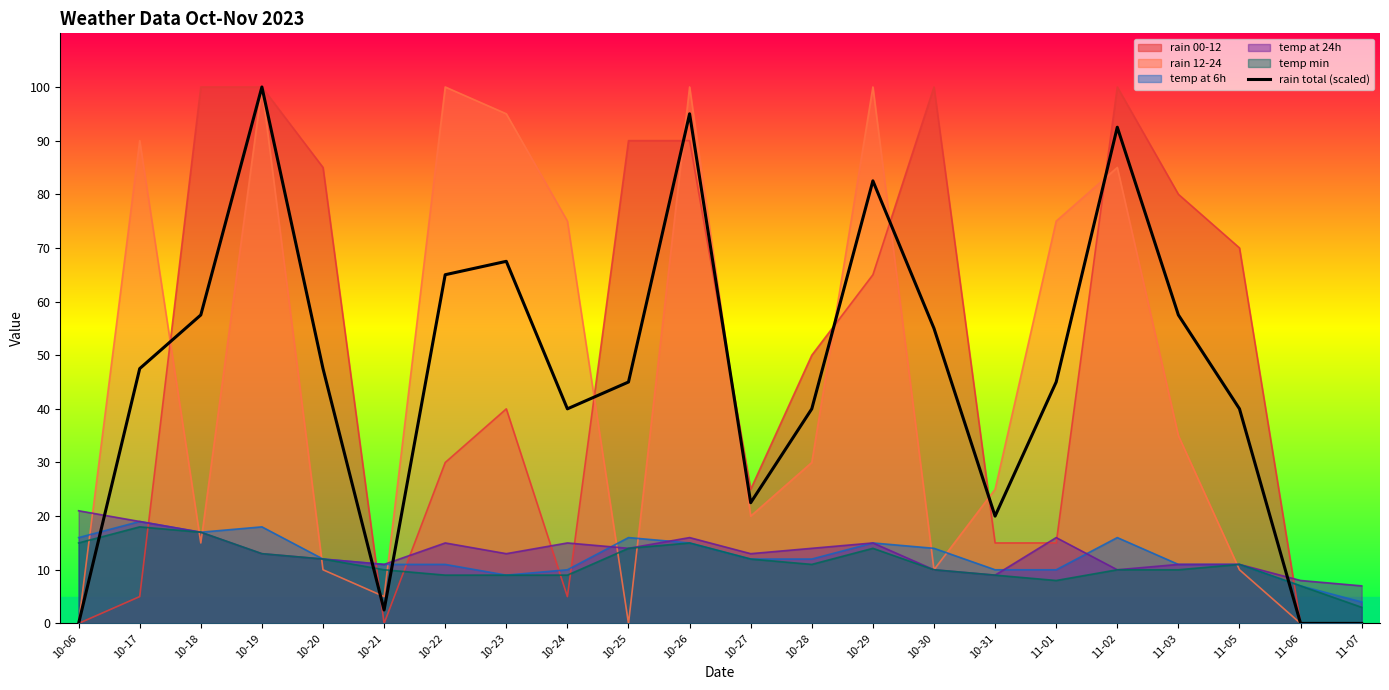

What is the sum of all values?

1022.5